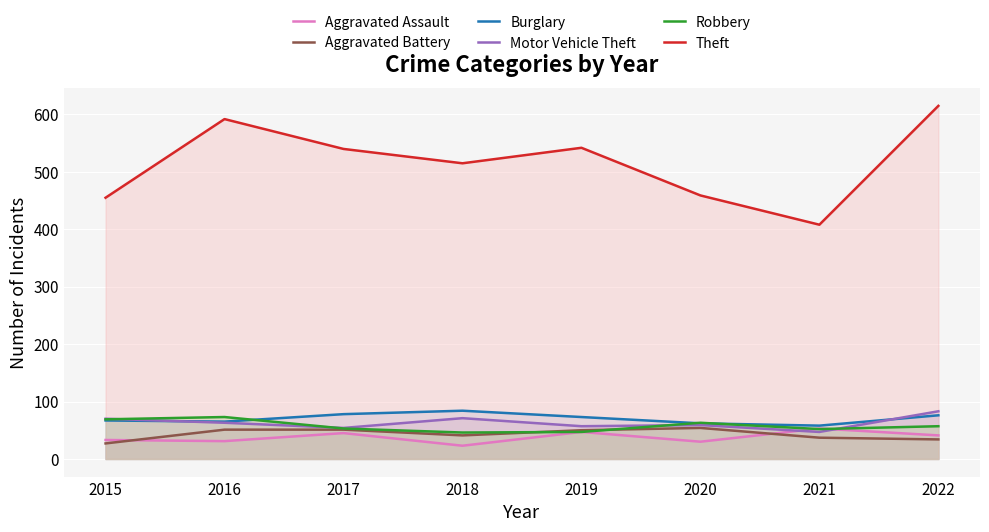

True or false: Theft and Aggravated Assault cross at least once.

False